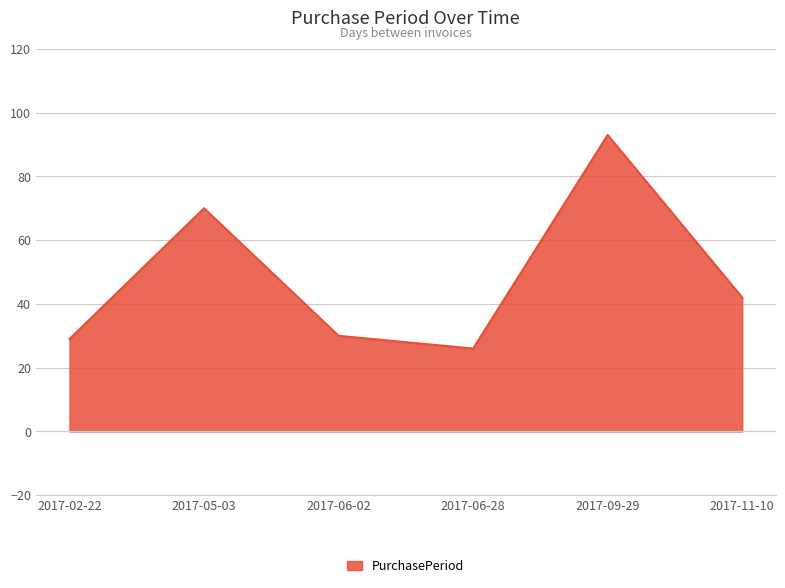

What position from the right is 2017-02-22?

6